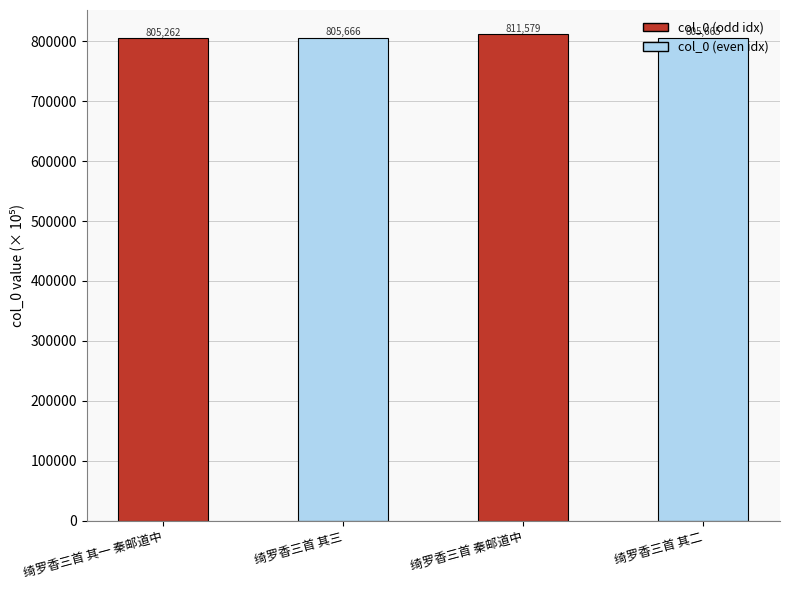

What is the ratio of the value at 绮罗香三首 秦邮道中 to the value at 绮罗香三首 其二?

1.0